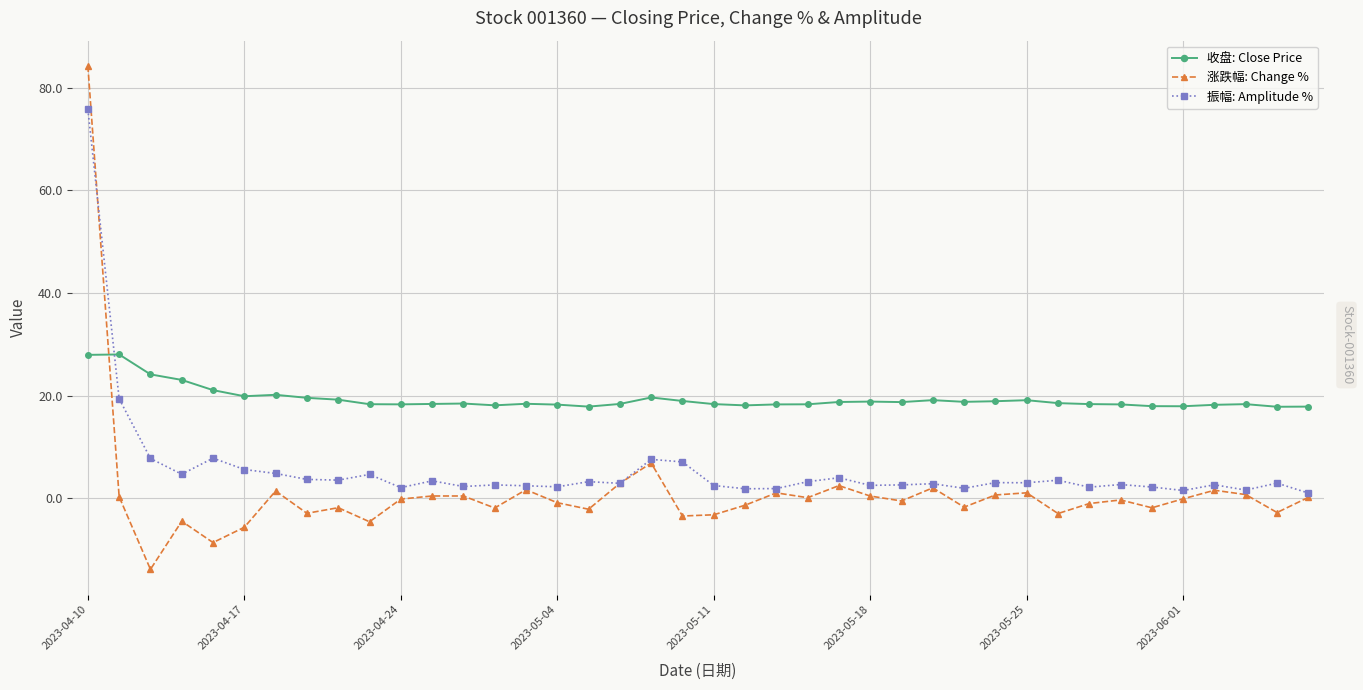

True or false: 振幅: Amplitude % and 收盘: Close Price cross at least once.

True